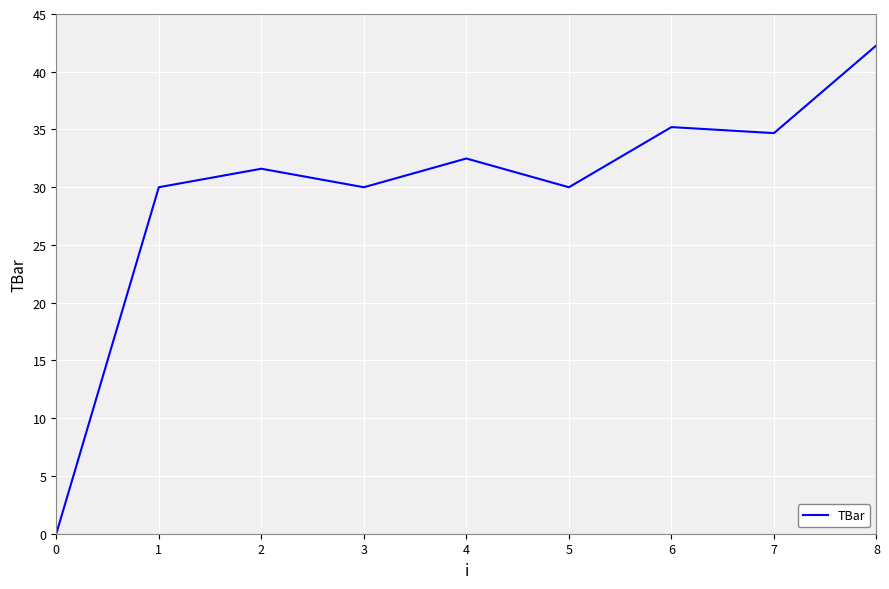

What is the ratio of the value at 5 to the value at 6?

0.9